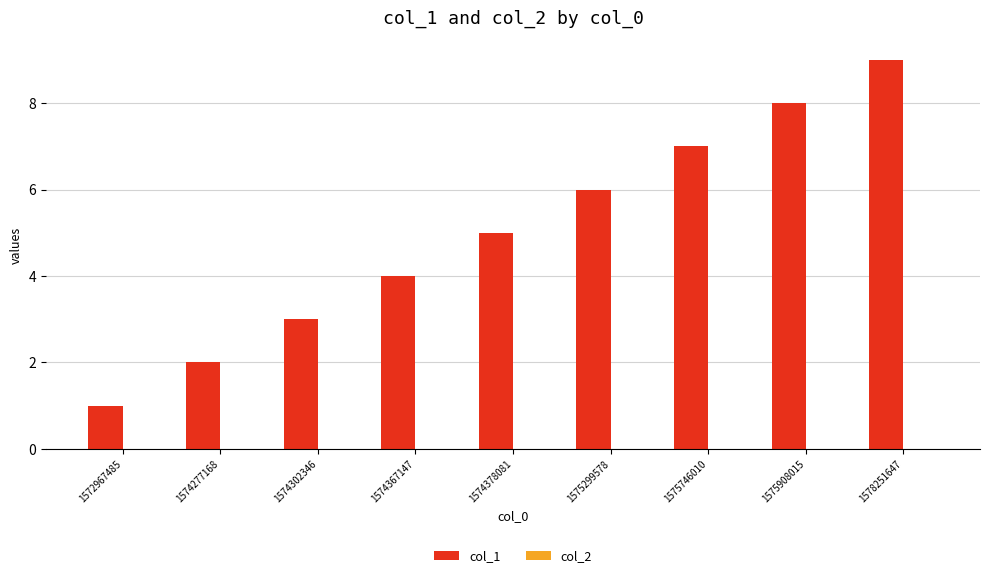

What is the change in value from 1575746010 to 1575908015?

+1